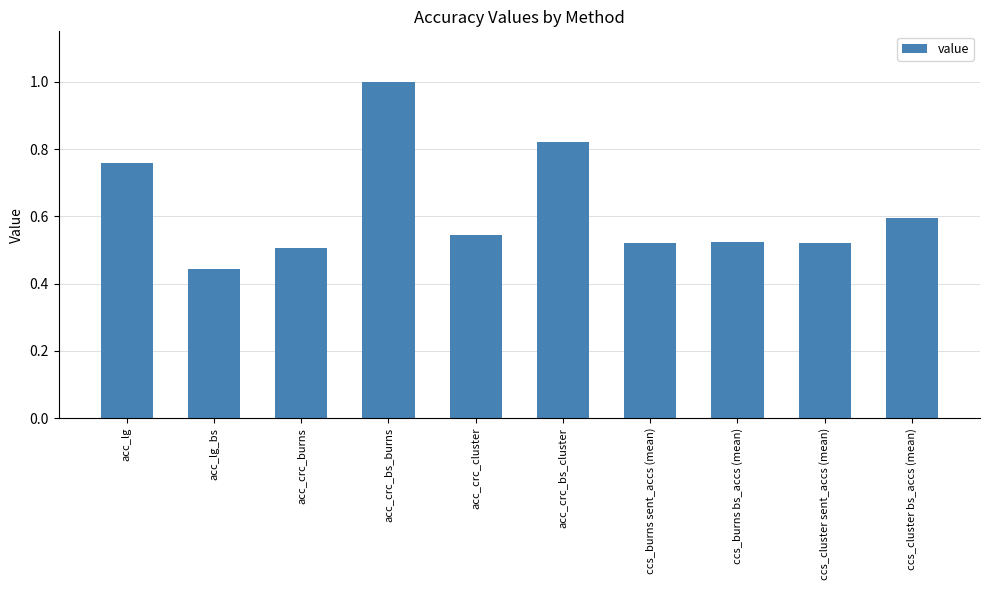

Does the chart contain any negative values?

No